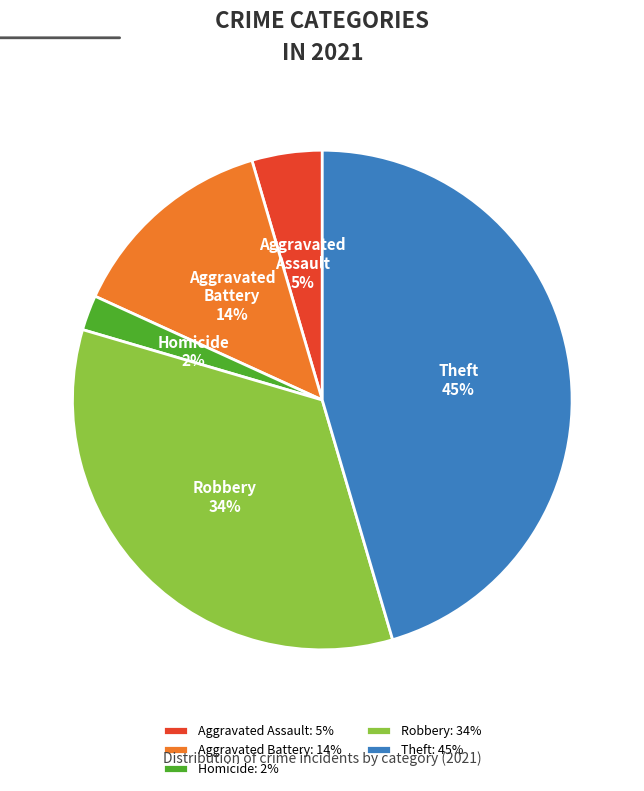

Does Aggravated Battery account for over 50% of the chart?

No